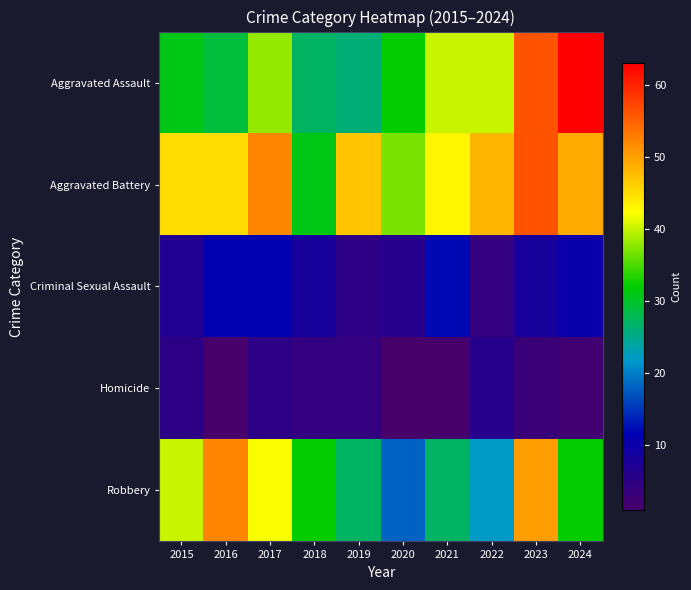

At 2022, list the series in order from largest to smallest.

Aggravated Battery, Aggravated Assault, Robbery, Homicide, Criminal Sexual Assault